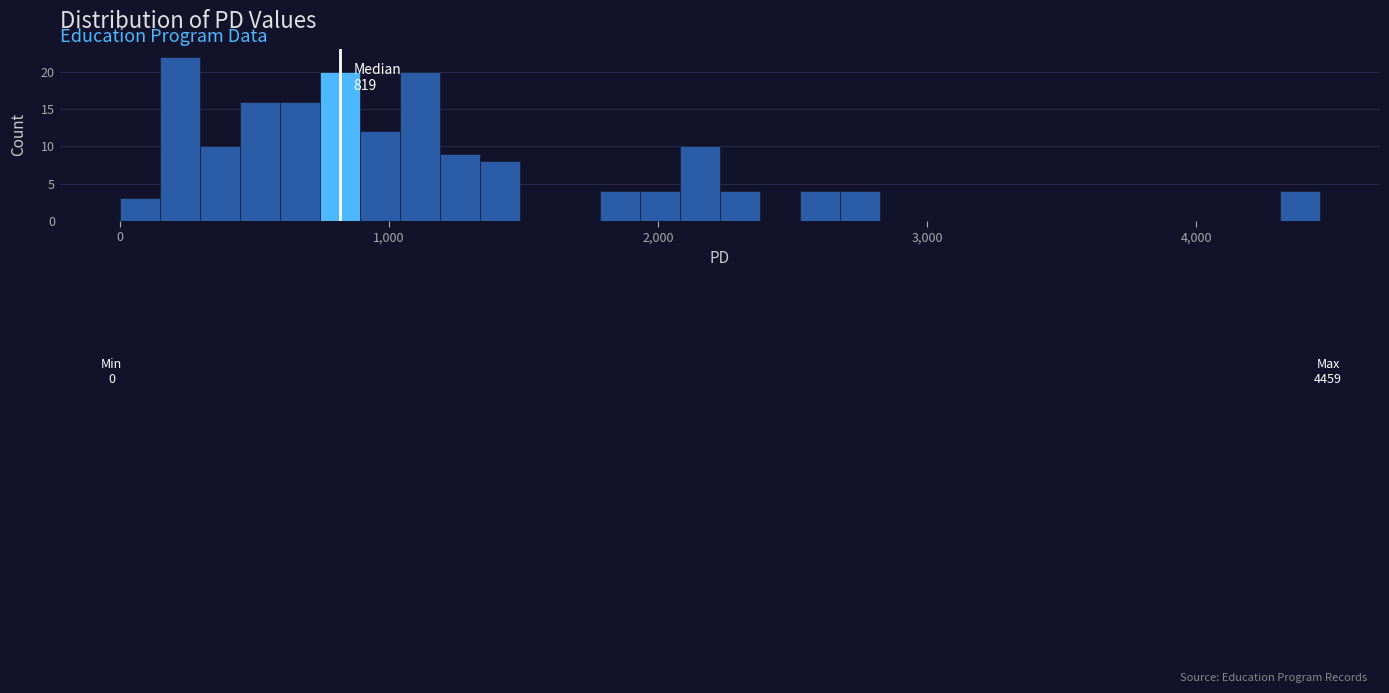

Read against the x-axis, roughly where is the centre of the tallest bar?

200